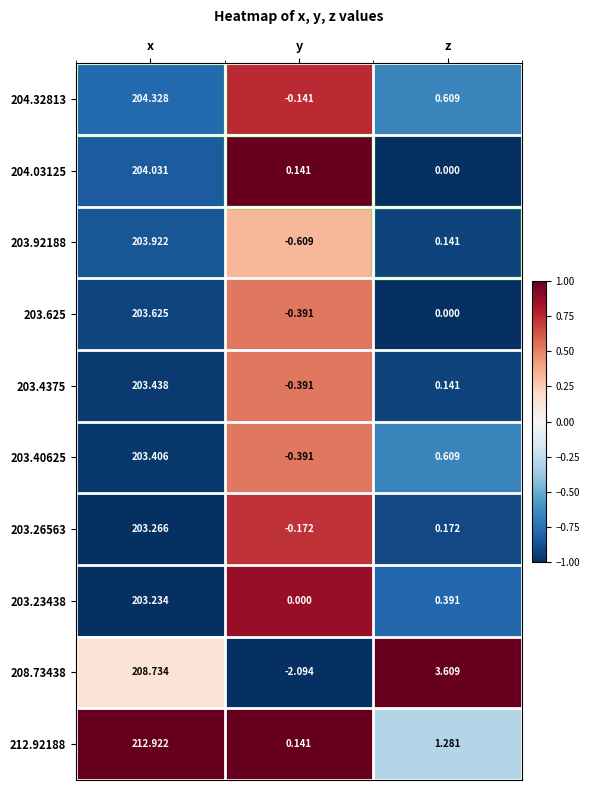

At which label is 204.03125 closest to 102?

y